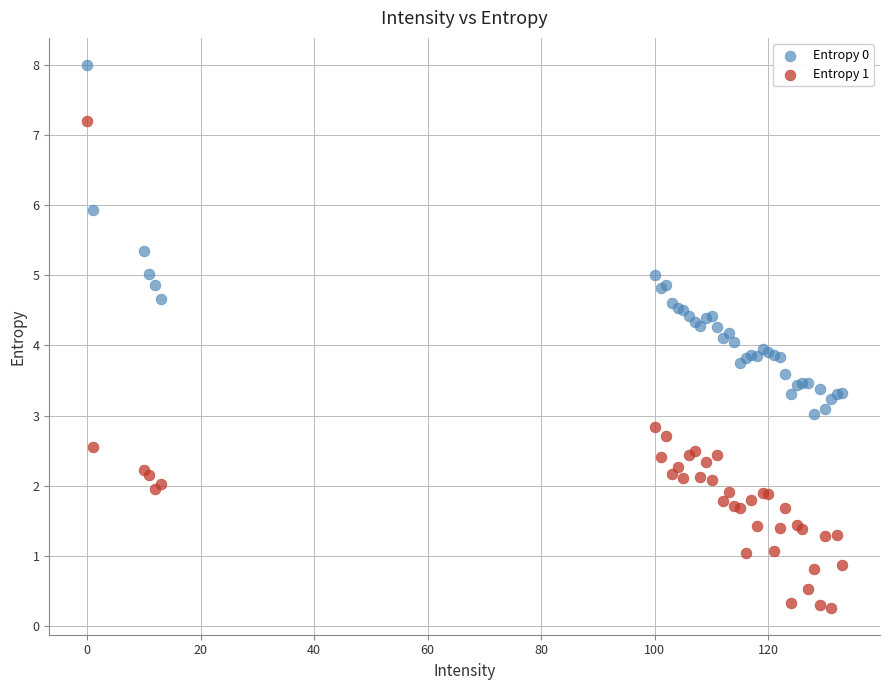

What are all the series names shown in the legend?

Entropy 0, Entropy 1